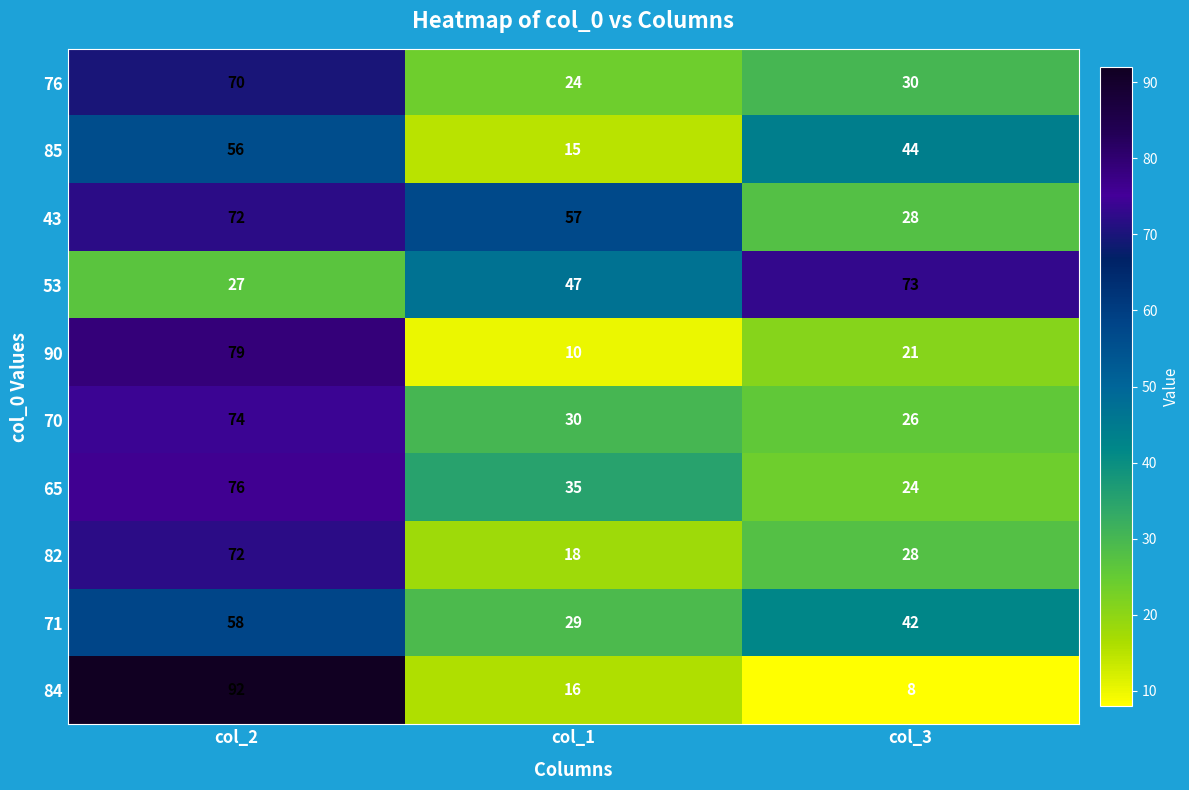

Which series has the largest range (max minus min)?

84